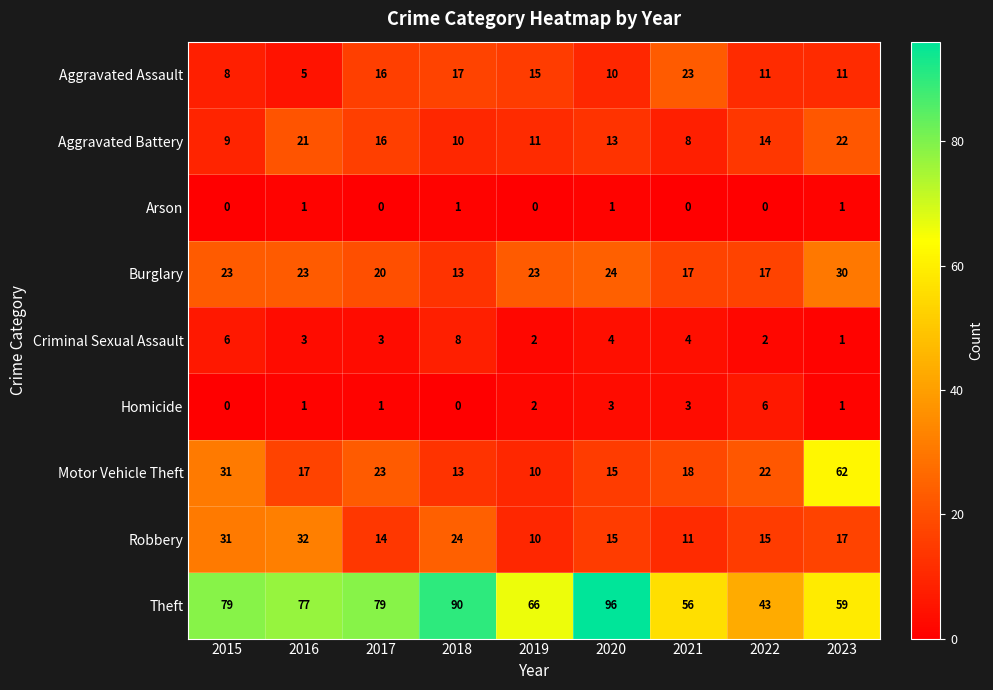

At which label does Aggravated Battery first exceed 13?

2016